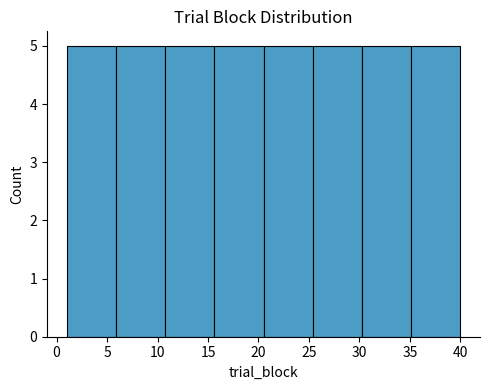

Reading left to right, transcribe this chart: for each bar, give the range it covers on the x-axis and its height. Neither the bar edges nor the heights are printed on the chart, so give them approximately, as read against the axes.

1.0 to 6.0: 5
6.0 to 11.0: 5
11.0 to 15.5: 5
15.5 to 20.5: 5
20.5 to 25.5: 5
25.5 to 30.5: 5
30.5 to 35.0: 5
35.0 to 40.0: 5